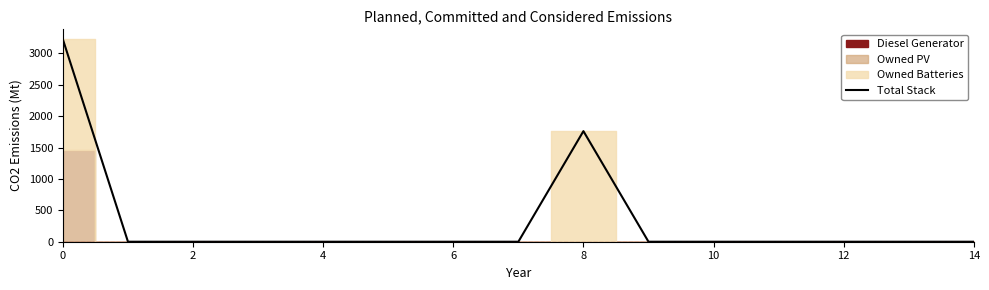

What is the average value?

332